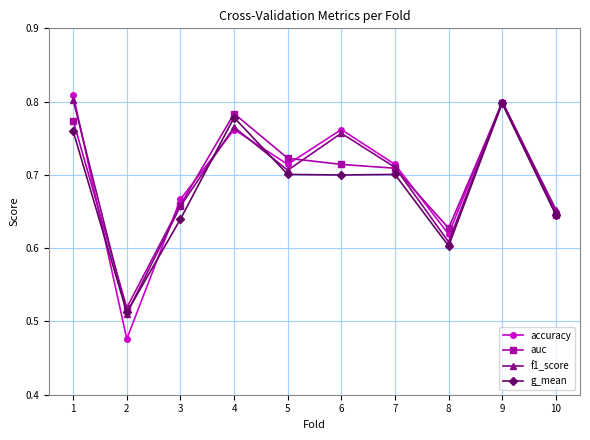

Is the value of accuracy at 9 greater than the value of f1_score at 3?

Yes